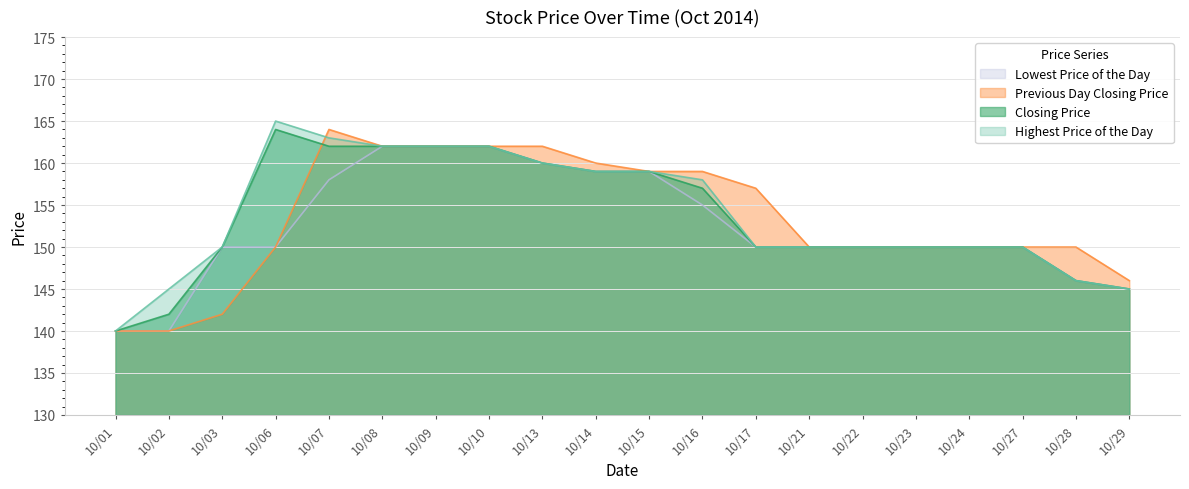

What is the smallest value displayed?

140